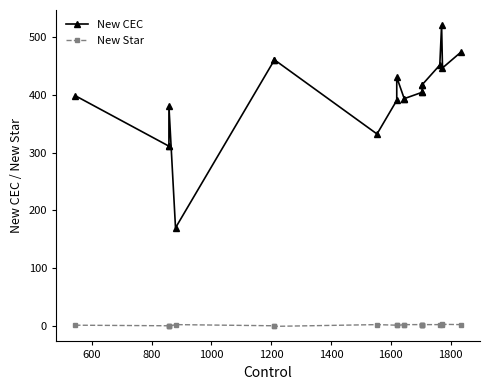

How many series are shown in this chart?

2